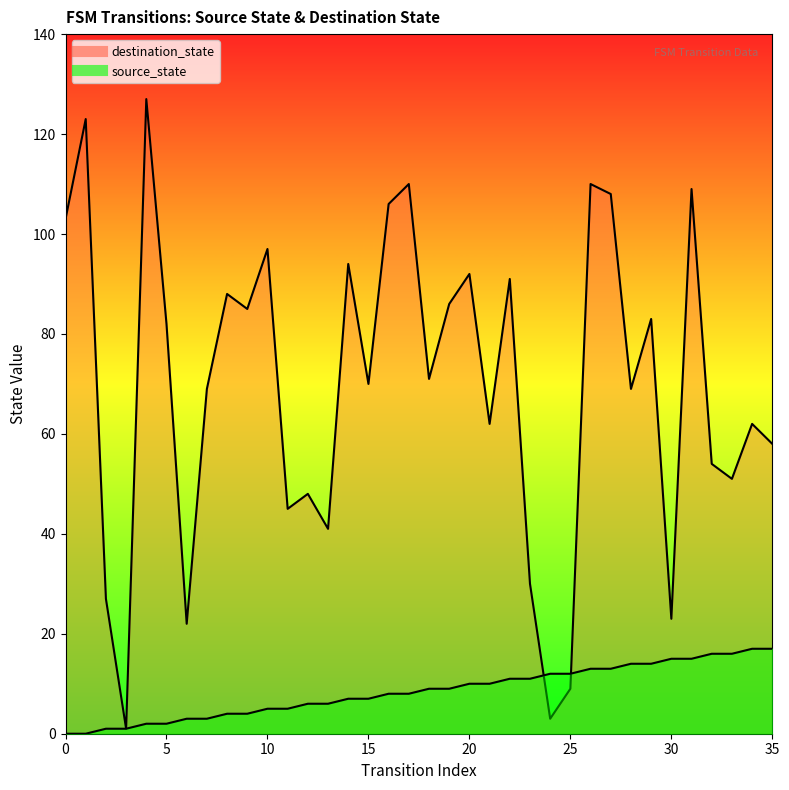

Reading left to right, transcribe all the data shown in this chart.

source_state: 0=0	1=0	2=1	3=1	4=2	5=2	6=3	7=3	8=4	9=4	10=5	11=5	12=6	13=6	14=7	15=7	16=8	17=8	18=9	19=9	20=10	21=10	22=11	23=11	24=12	25=12	26=13	27=13	28=14	29=14	30=15	31=15	32=16	33=16	34=17	35=17
destination_state: 0=103	1=123	2=27	3=1	4=127	5=82	6=22	7=69	8=88	9=85	10=97	11=45	12=48	13=41	14=94	15=70	16=106	17=110	18=71	19=86	20=92	21=62	22=91	23=30	24=3	25=9	26=110	27=108	28=69	29=83	30=23	31=109	32=54	33=51	34=62	35=58